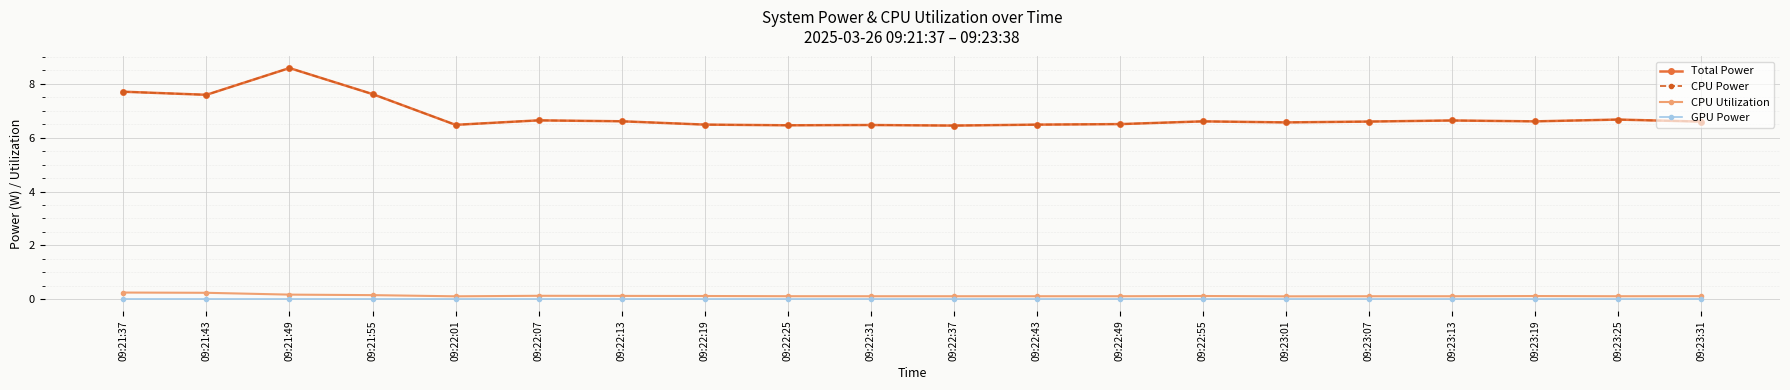

Which category has the highest value across all series?

09:21:49